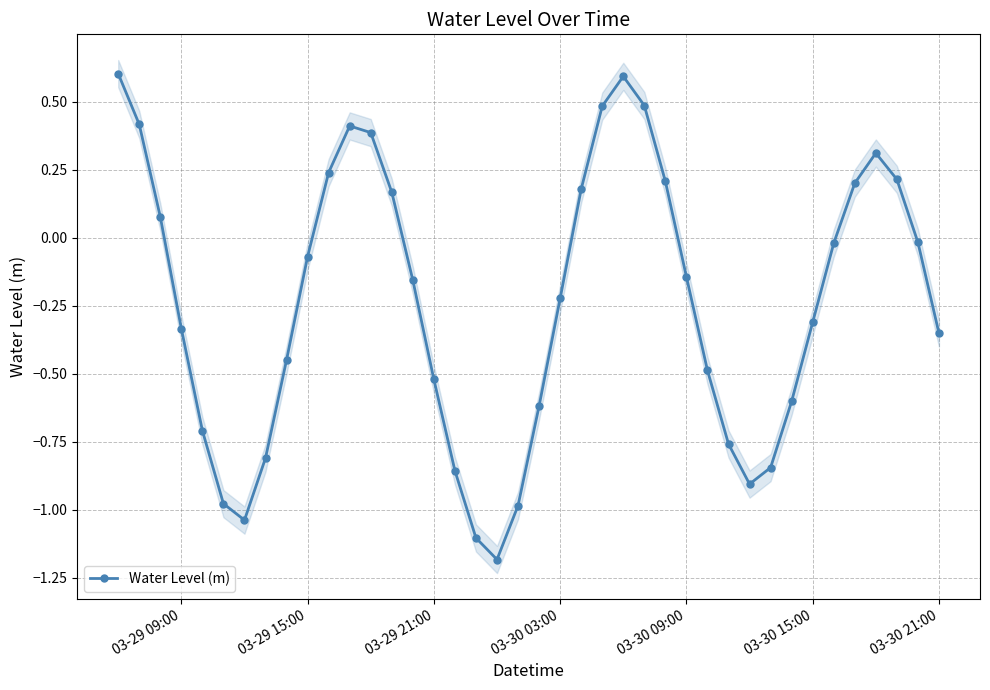

What is the value of the 2nd point from the left?

0.4